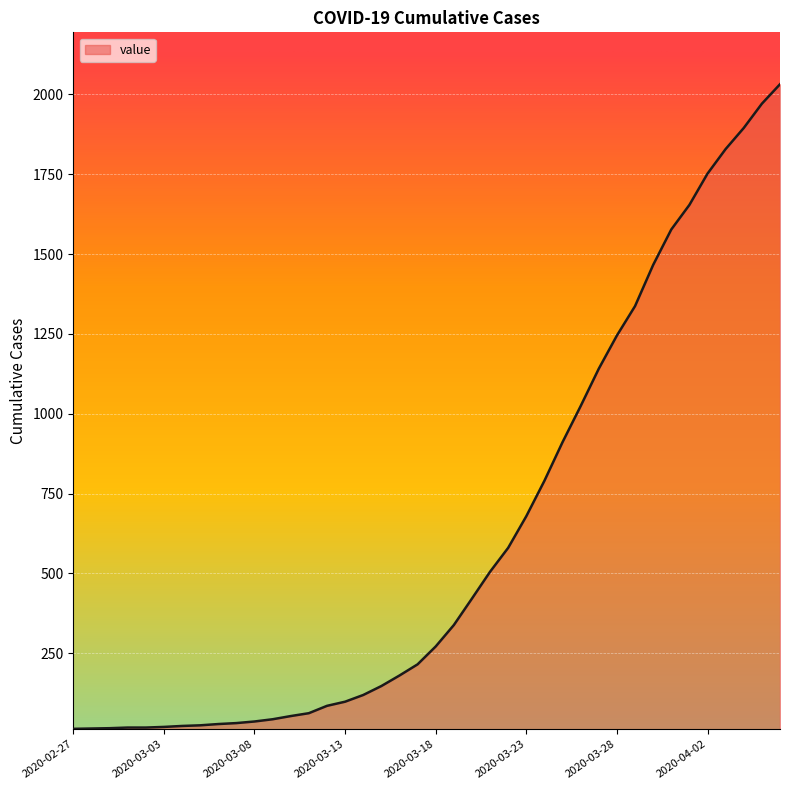

What is the maximum value shown in the chart?

2032